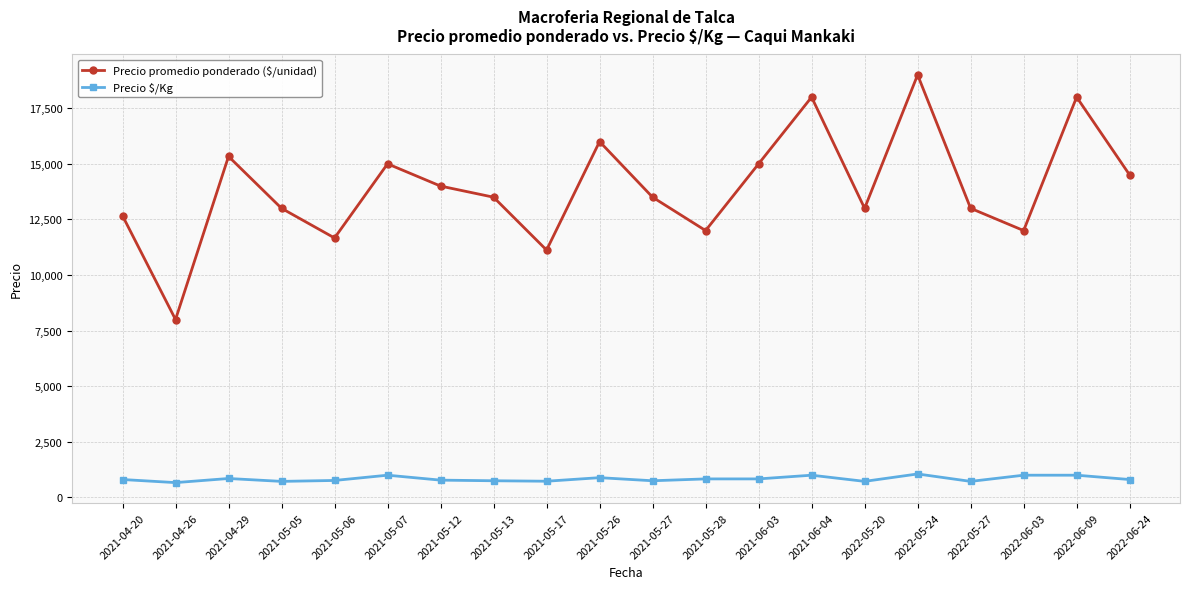

True or false: Precio promedio ponderado ($/unidad) and Precio $/Kg cross at least once.

False